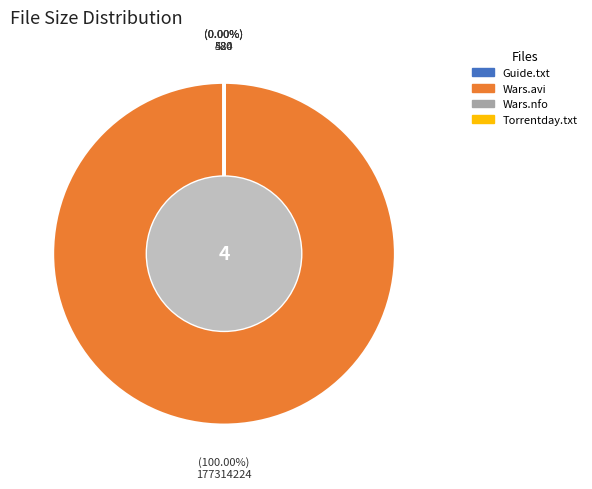

Approximately how many times larger is the value at Shipping.Wars.S02E19.HDTV.XviD-AFG.avi compared to www.Torrentday.com.txt?

306029.0